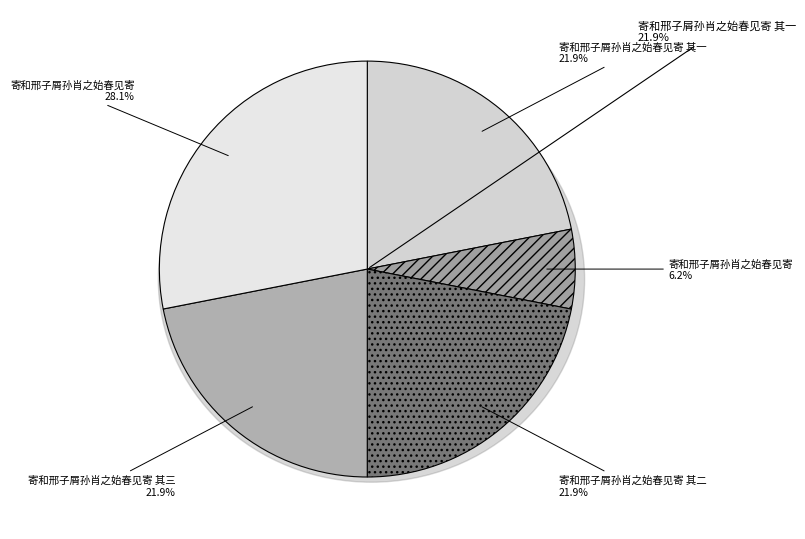

Which has a higher value, 寄和邢子屑孙肖之始春见寄 or 寄和邢子屑孙肖之始春见寄 其二?

寄和邢子屑孙肖之始春见寄